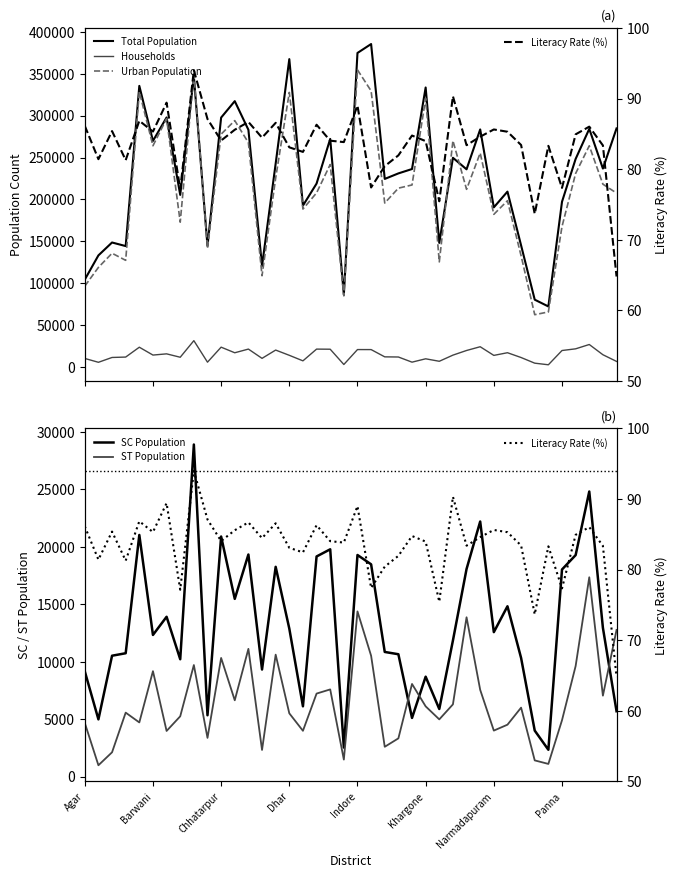

What is the difference between the Total Population values at 19 and 21?

299091.0